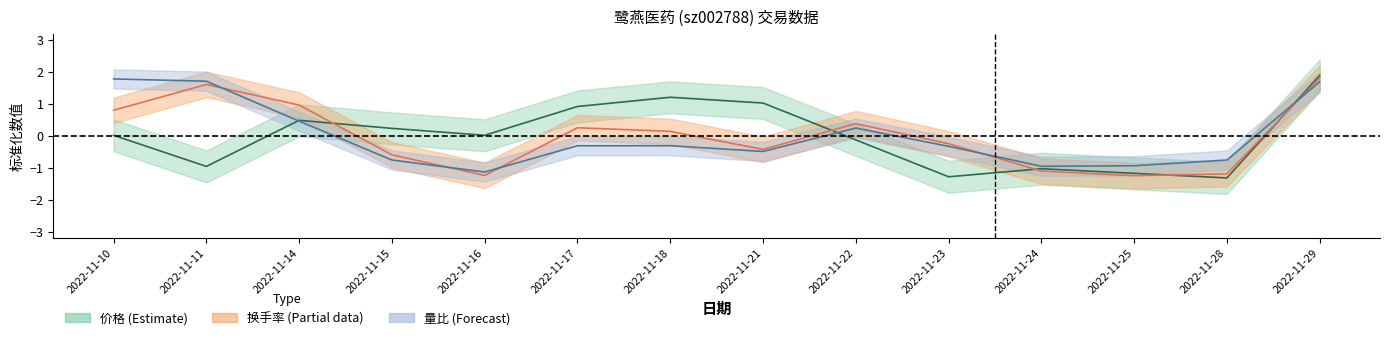

Which category has the highest value in the 价格 series?

2022-11-29